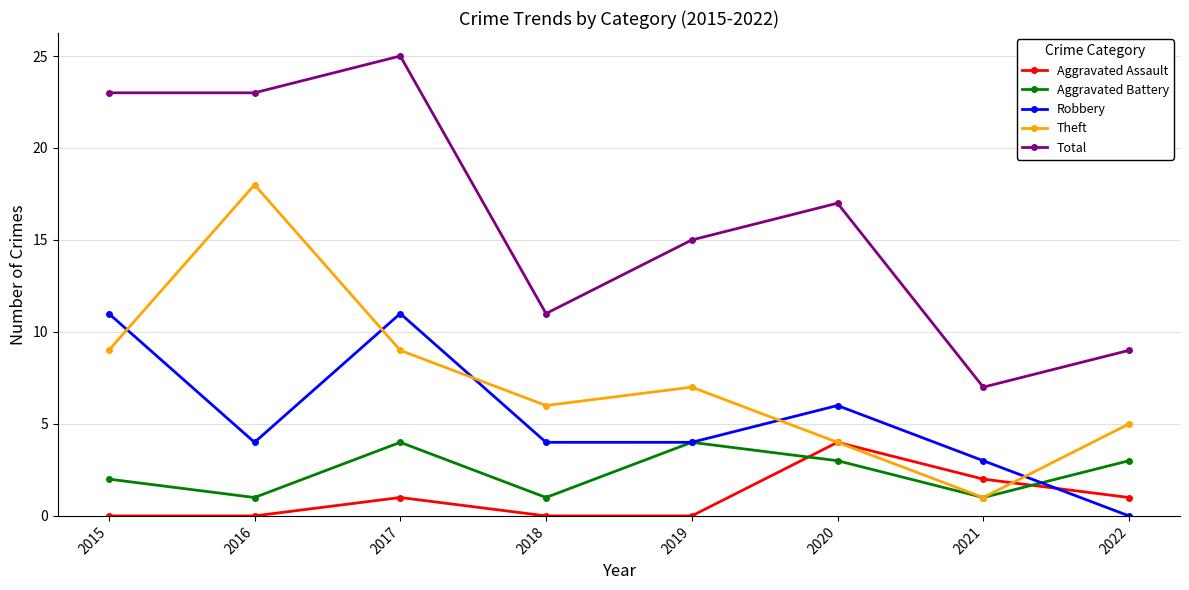

Between 2018 and 2022, which series saw the biggest shift?

Robbery